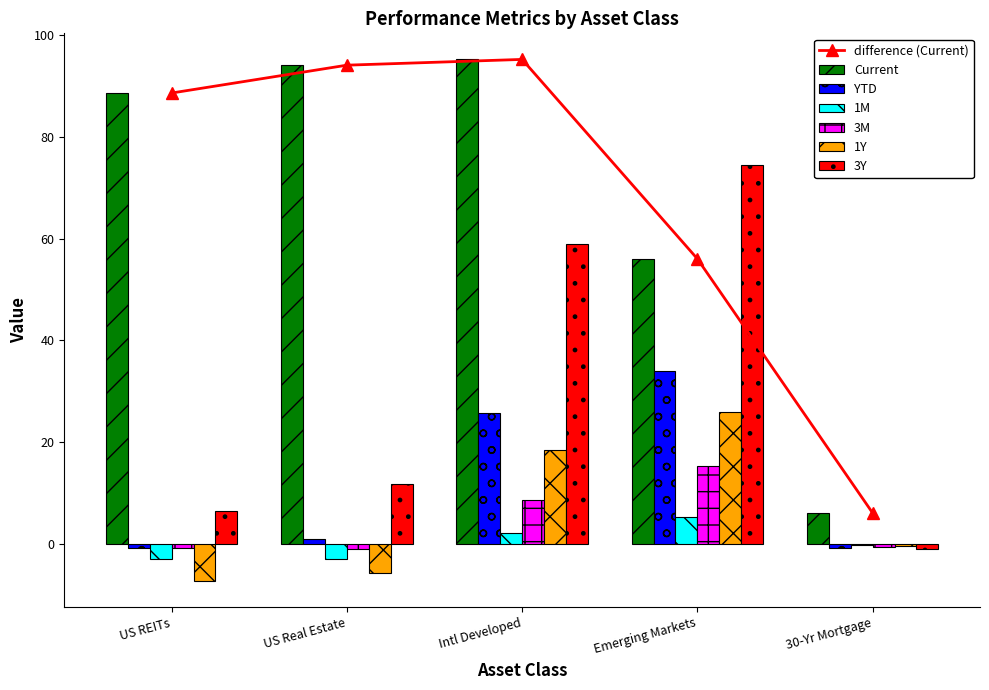

Read the 1Y value at US REITs.

-7.2